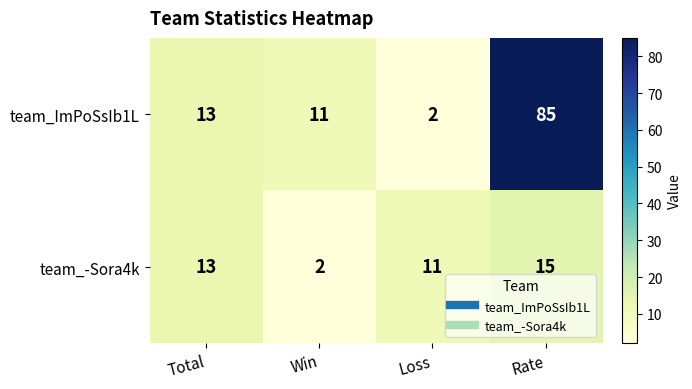

At which category is the sum across all series the highest?

Rate